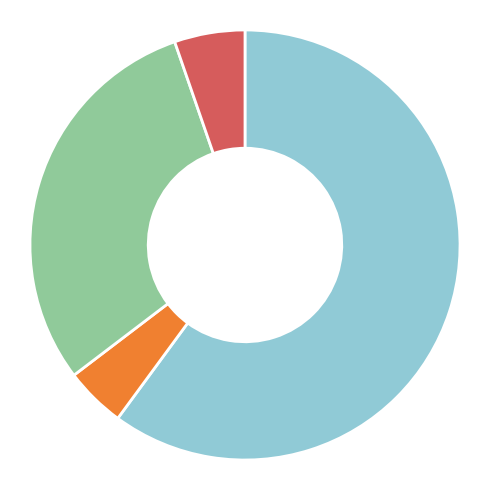

Is there a majority slice in this chart?

Yes